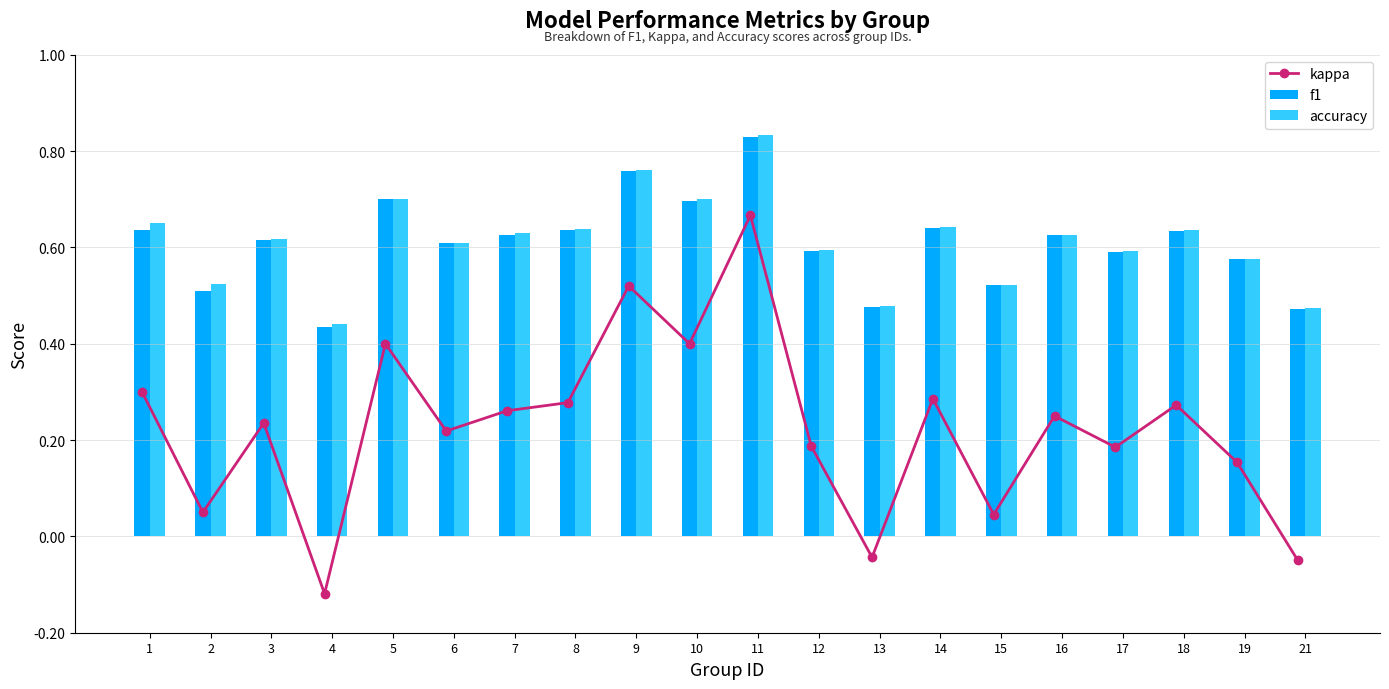

Reading left to right, extract all data points from this chart.

kappa: 0.3	0.1	0.2	-0.1	0.4	0.2	0.3	0.3	0.5	0.4	0.7	0.2	-0.0	0.3	0.0	0.2	0.2	0.3	0.2	-0.1
f1: 0.6	0.5	0.6	0.4	0.7	0.6	0.6	0.6	0.8	0.7	0.8	0.6	0.5	0.6	0.5	0.6	0.6	0.6	0.6	0.5
accuracy: 0.7	0.5	0.6	0.4	0.7	0.6	0.6	0.6	0.8	0.7	0.8	0.6	0.5	0.6	0.5	0.6	0.6	0.6	0.6	0.5